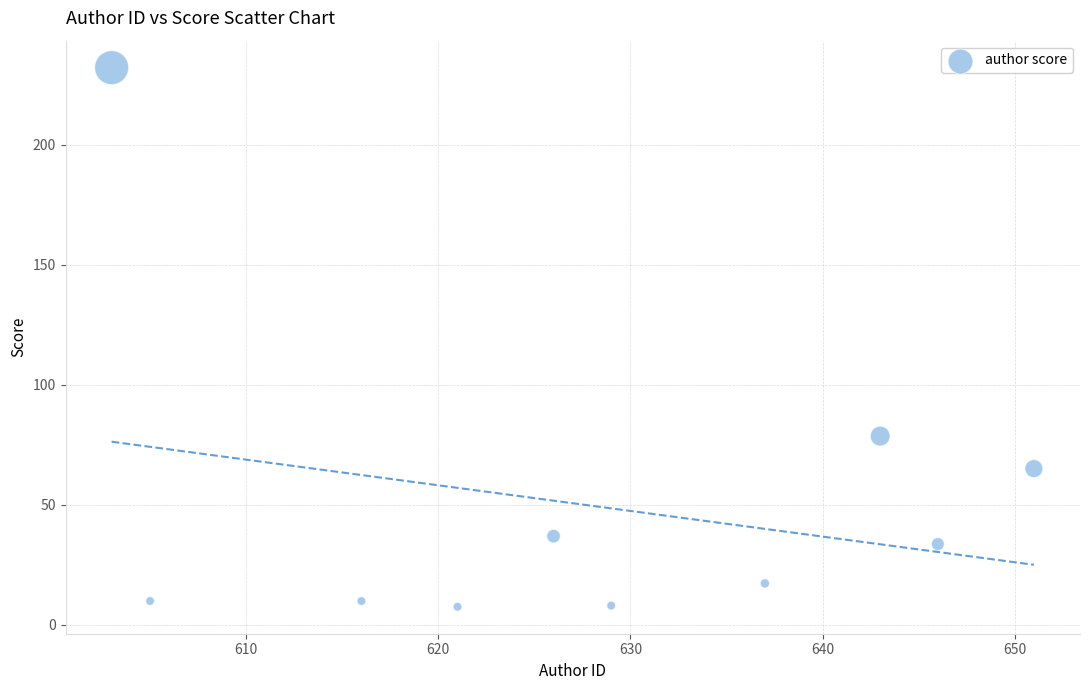

What is the average Y value?

49.8